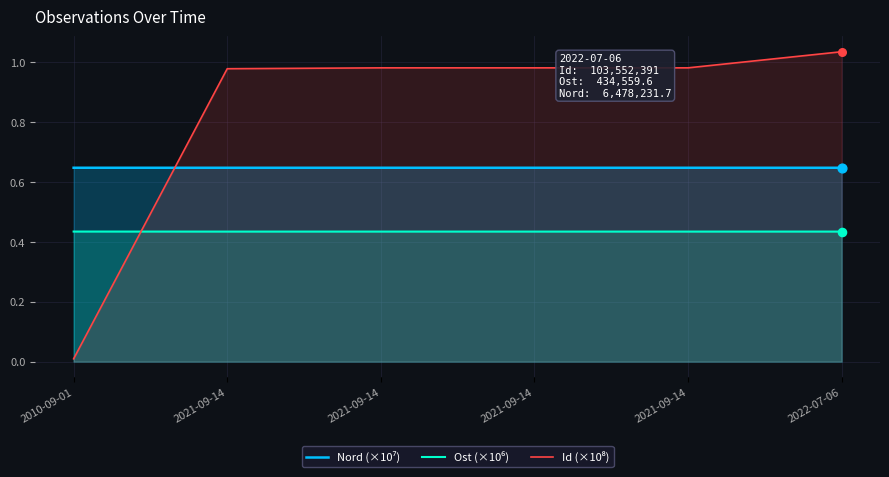

What is the total value across all series at 2021-09-14?

2.1